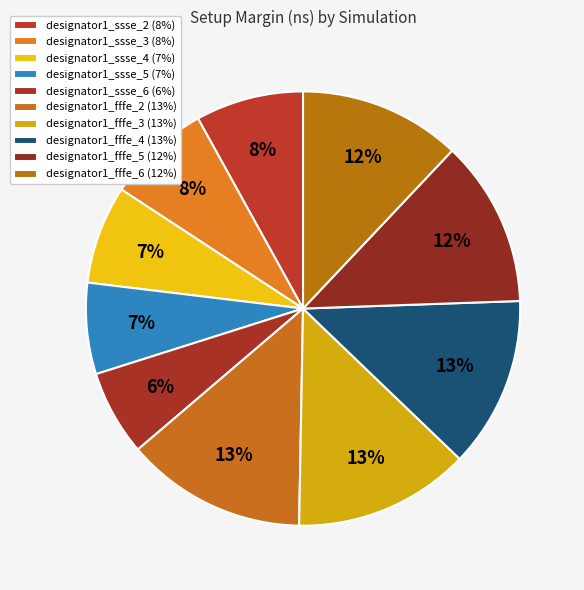

Does any single category account for the majority?

No